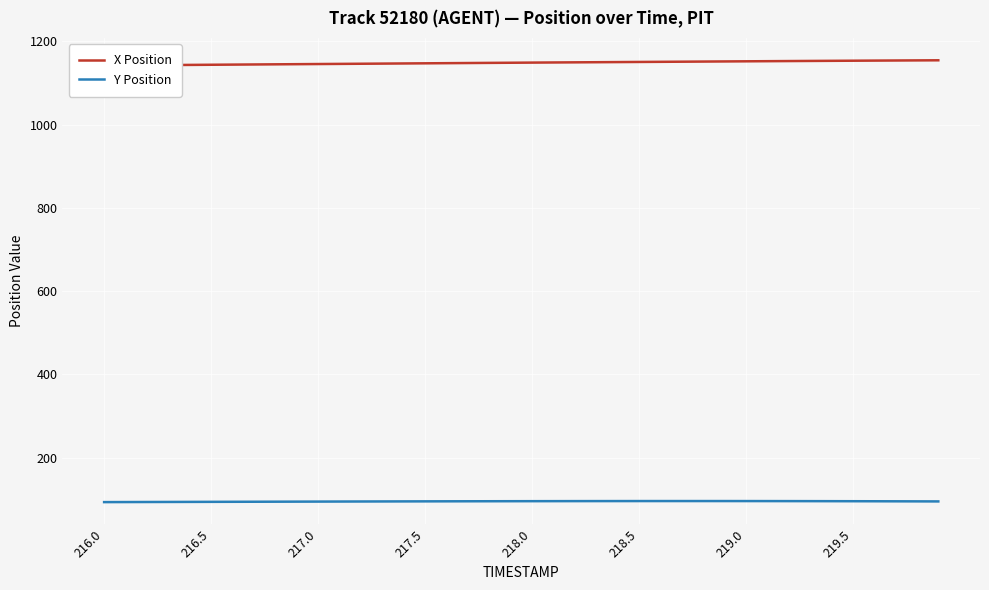

How many data points in X Position are less than 1148?

18